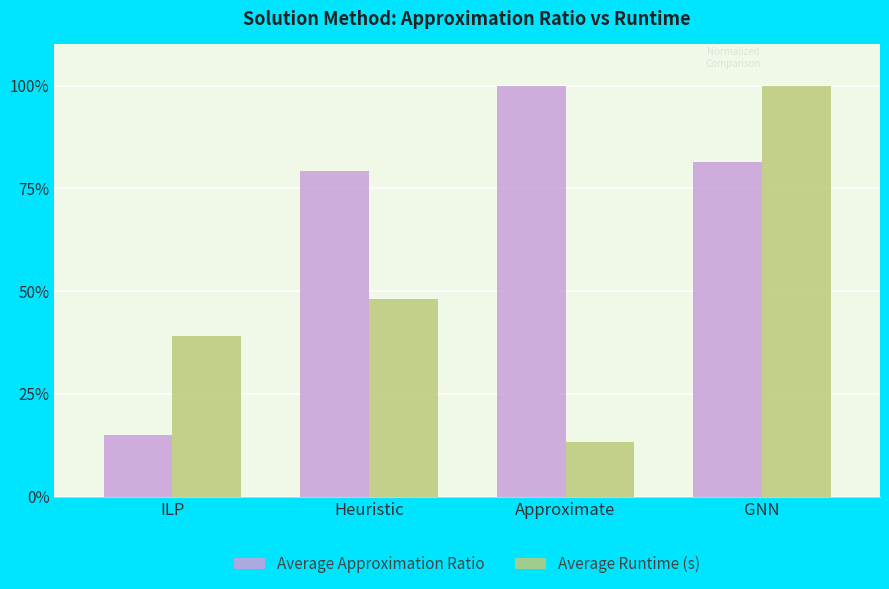

Reading left to right, list all the values displayed in this chart.

Average Approximation Ratio: ILP=0.2	Heuristic=0.8	Approximate=1.0	GNN=0.8
Average Runtime (s): ILP=0.4	Heuristic=0.5	Approximate=0.1	GNN=1.0